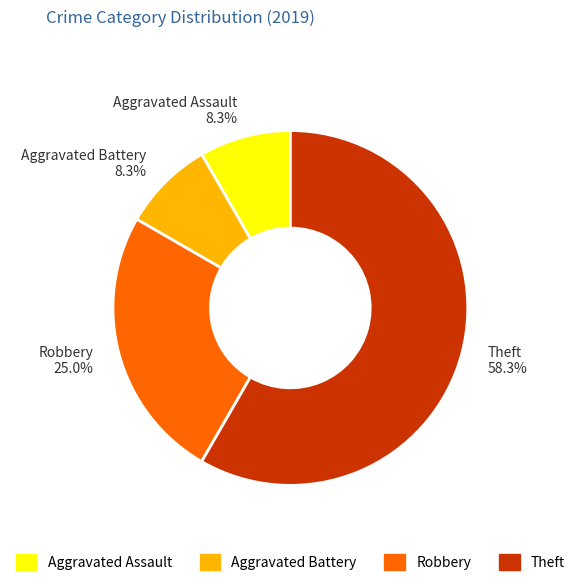

Does any single category account for the majority?

Yes